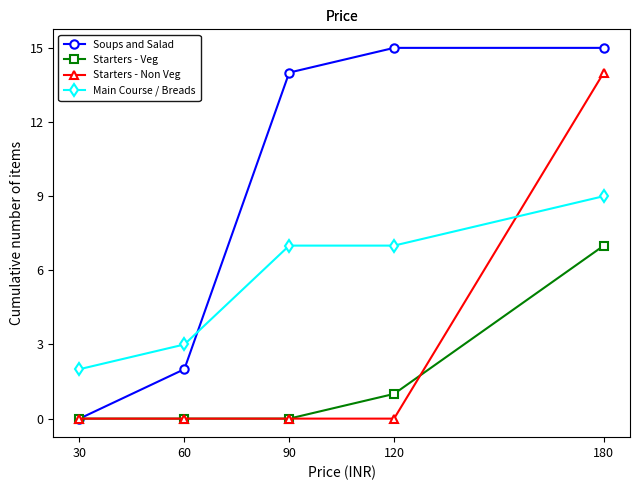

How many intersections are there between Soups and Salad and Main Course / Breads?

1